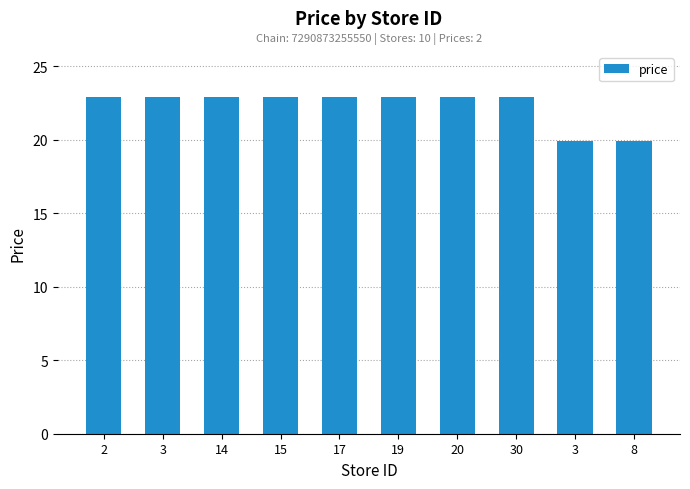

Count the number of data series in this chart.

1